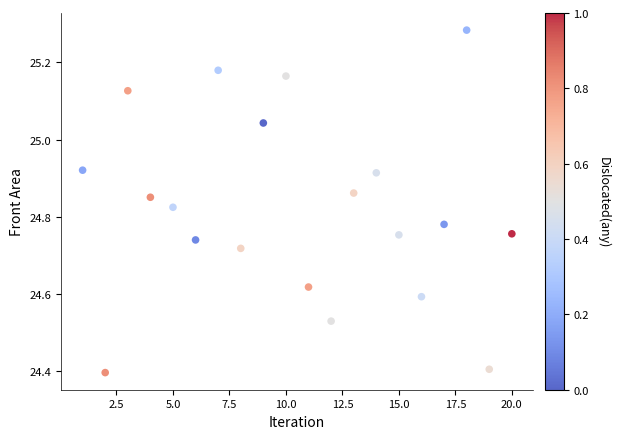

What is the range of X values (max minus min)?

19.0